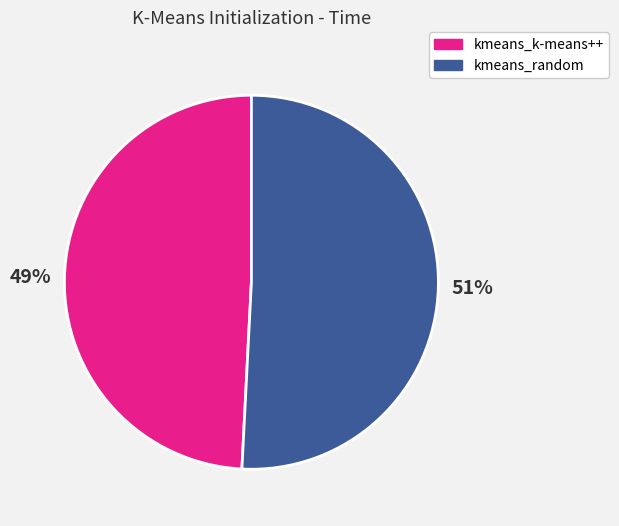

Which category has the smallest portion of the pie?

kmeans_k-means++